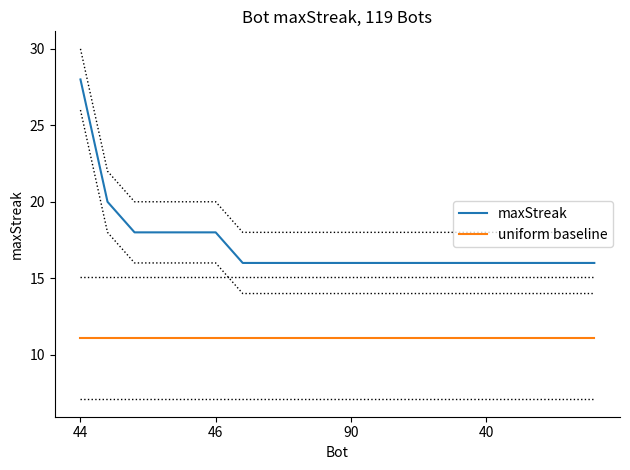

At how many categories does at least one series exceed 22?

1